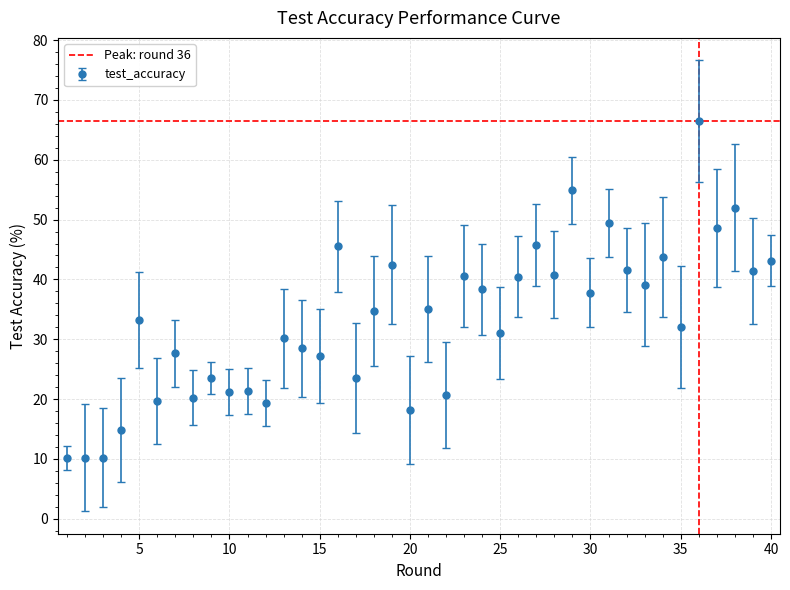

At which category does the data reach its first local peak?

5